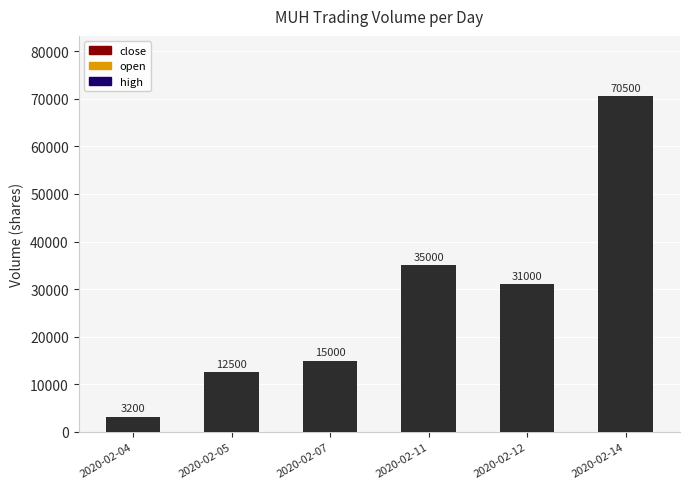

At which label does the data first exceed 31000?

2020-02-11